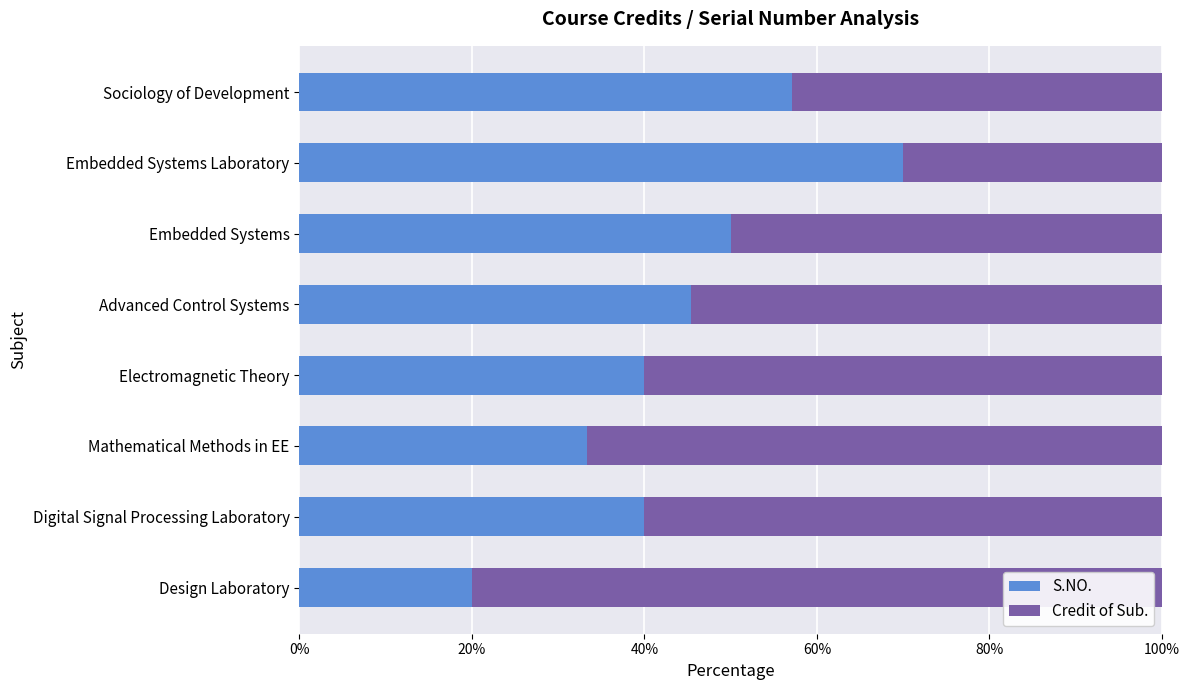

What is the approximate value of S.NO. at Electromagnetic Theory?

40.0